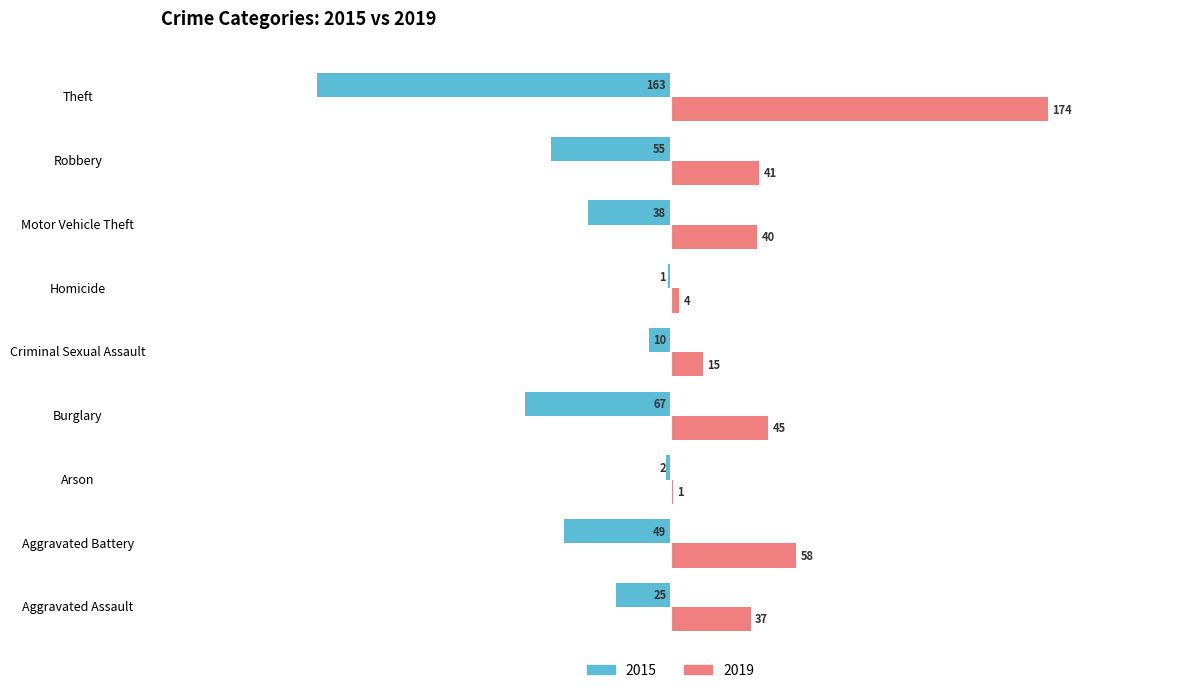

Which series has the largest total across all categories?

2019